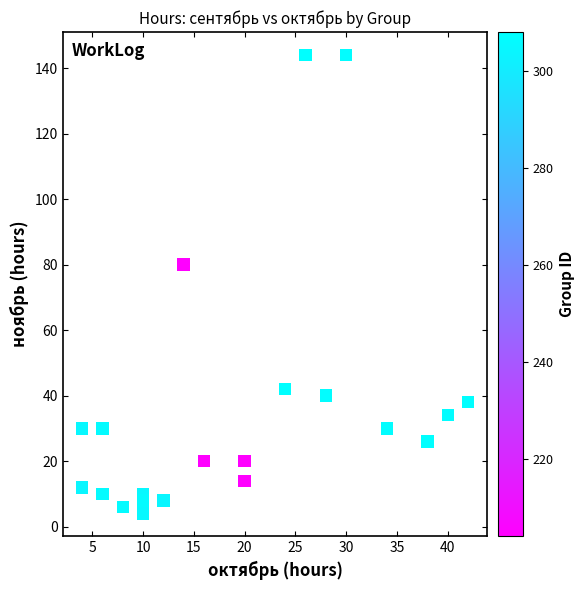

What Y value in the scatter plot is closest to 74?

80